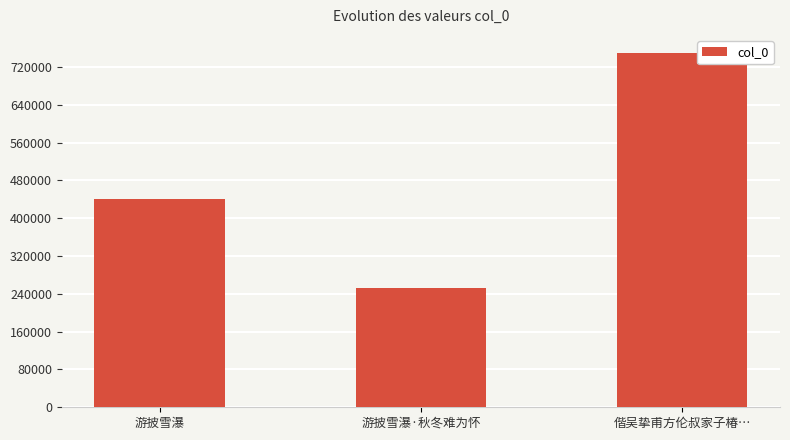

What is the difference between the maximum and second lowest values?

309832